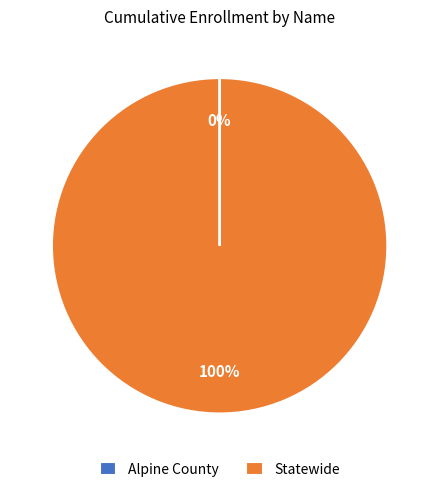

The Statewide slice represents 100% of the pie. True or false?

True